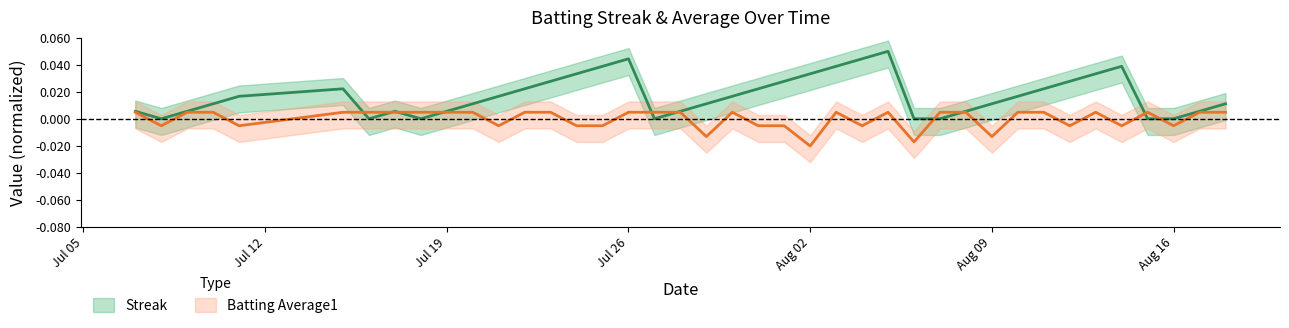

List the series in order of their peak value, highest first.

Streak, Batting Average1